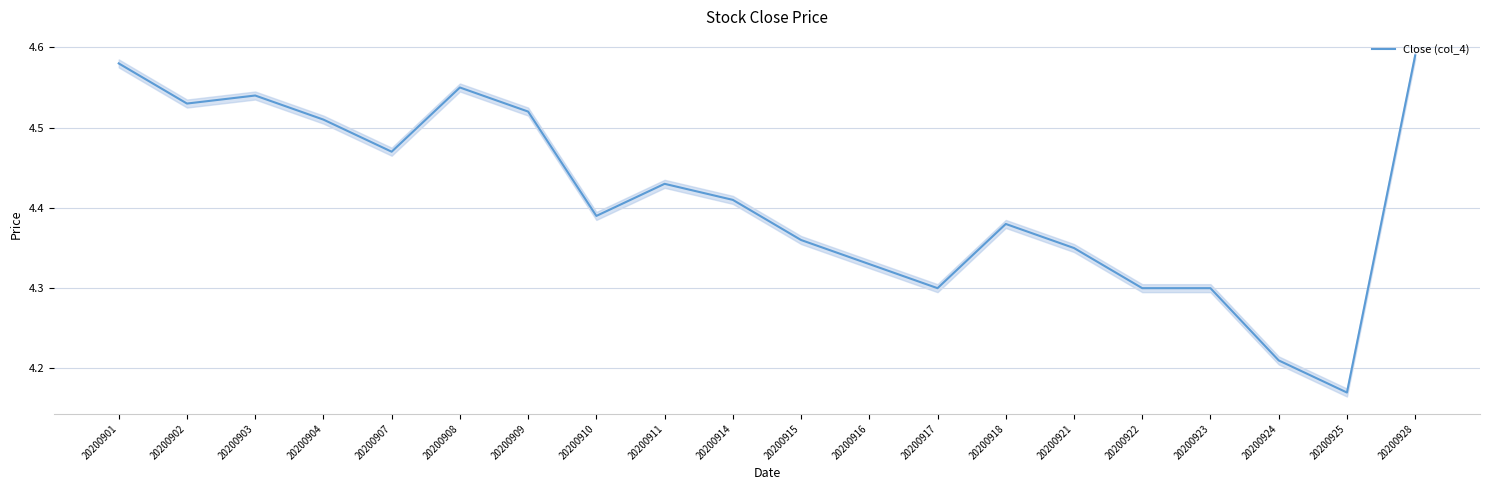

What is the approximate value at 20200924?

4.2